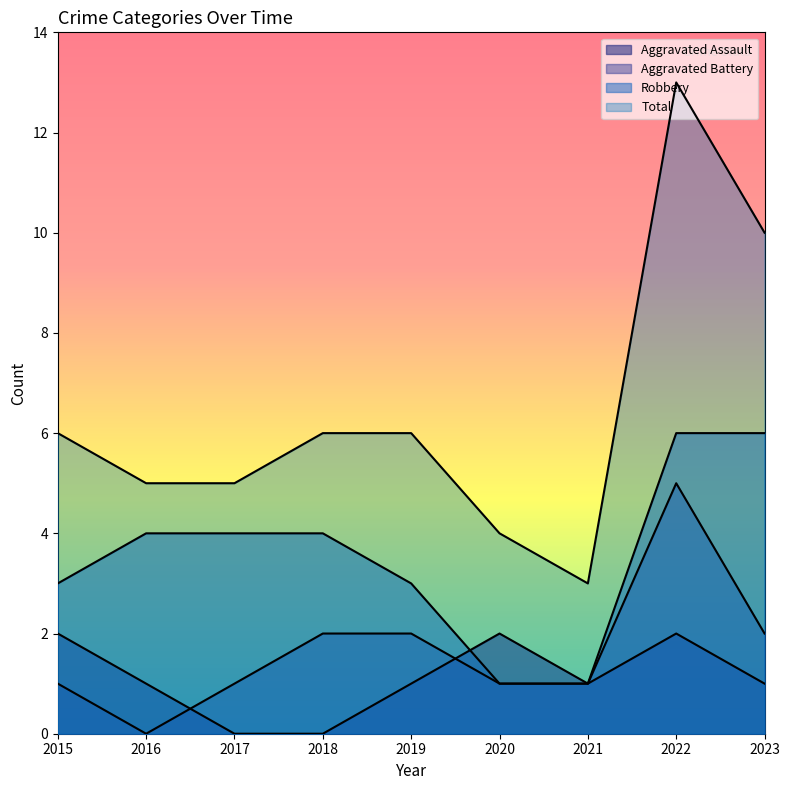

True or false: Aggravated Assault and Total intersect in this chart.

False